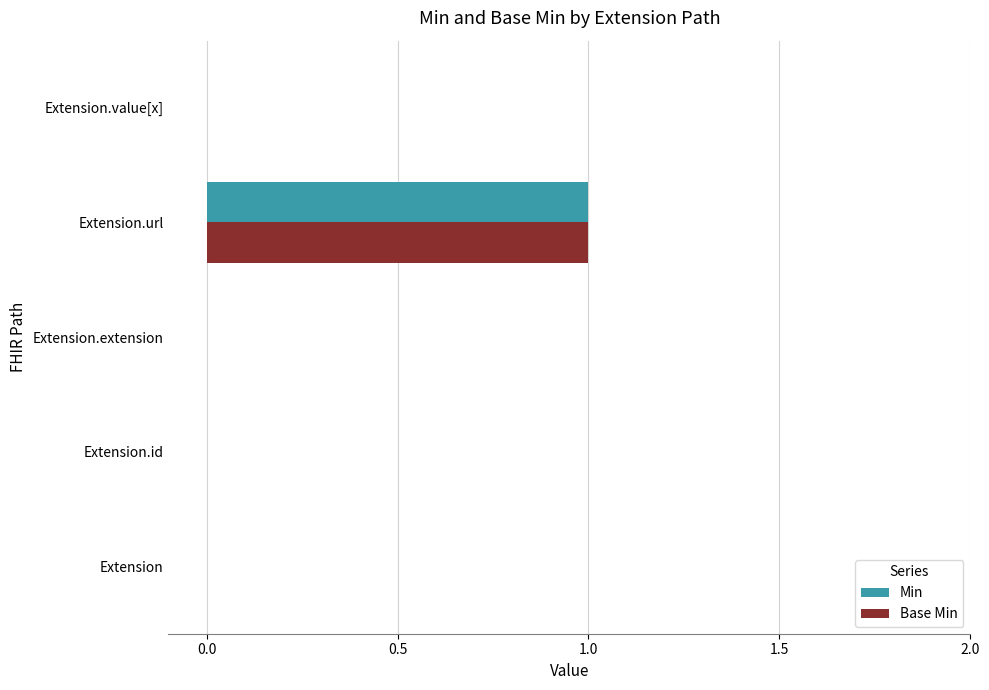

At which label does Min reach its peak?

Extension.url